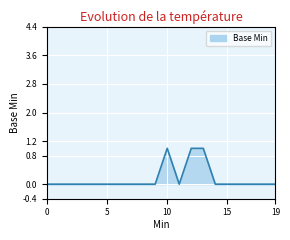

Count the values in the range 0 to 1.

20